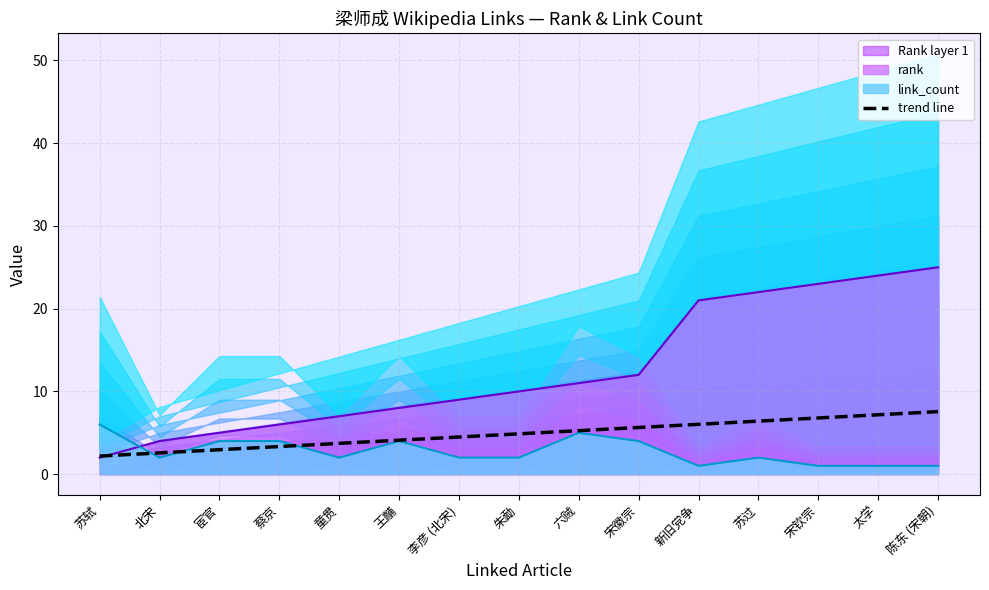

List the labels in order of value, largest first.

陈东 (宋朝), 太学, 宋钦宗, 苏过, 新旧党争, 宋徽宗, 六贼, 朱勔, 李彦 (北宋), 王黼, 童贯, 蔡京, 宦官, 北宋, 苏轼